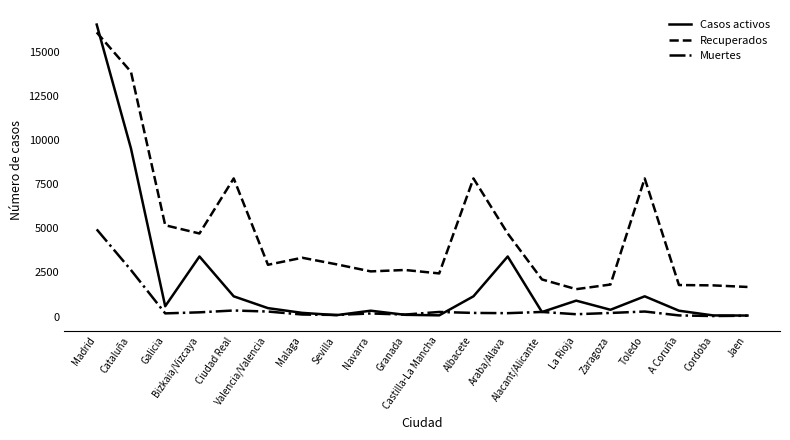

True or false: Muertes has more than 1 points higher than both neighbors.

True